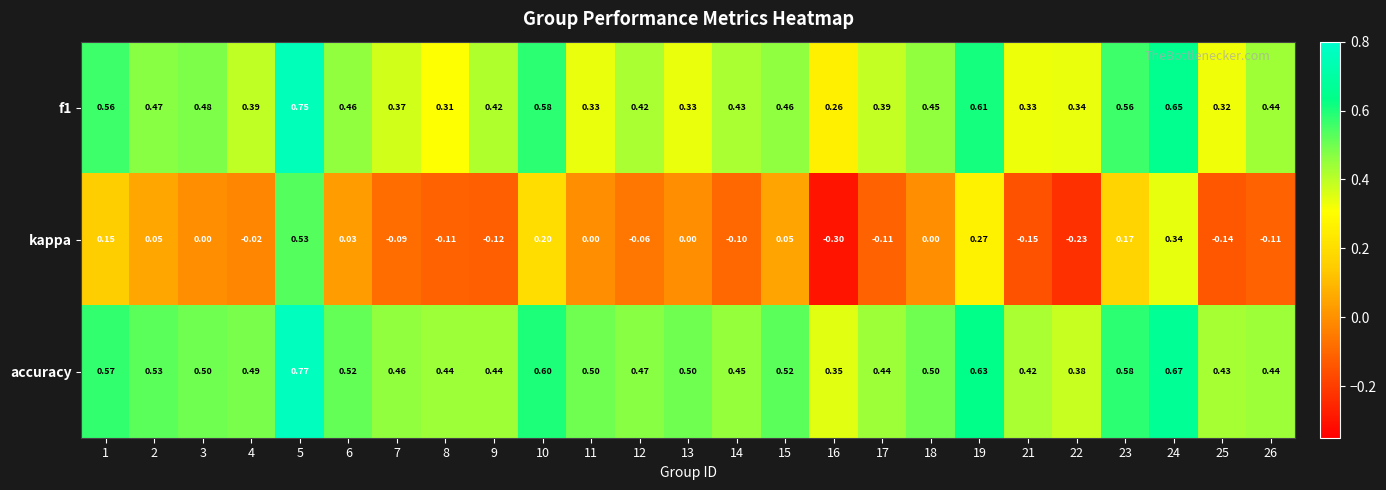

Is the value of accuracy at 5 greater than the value of kappa at 13?

Yes